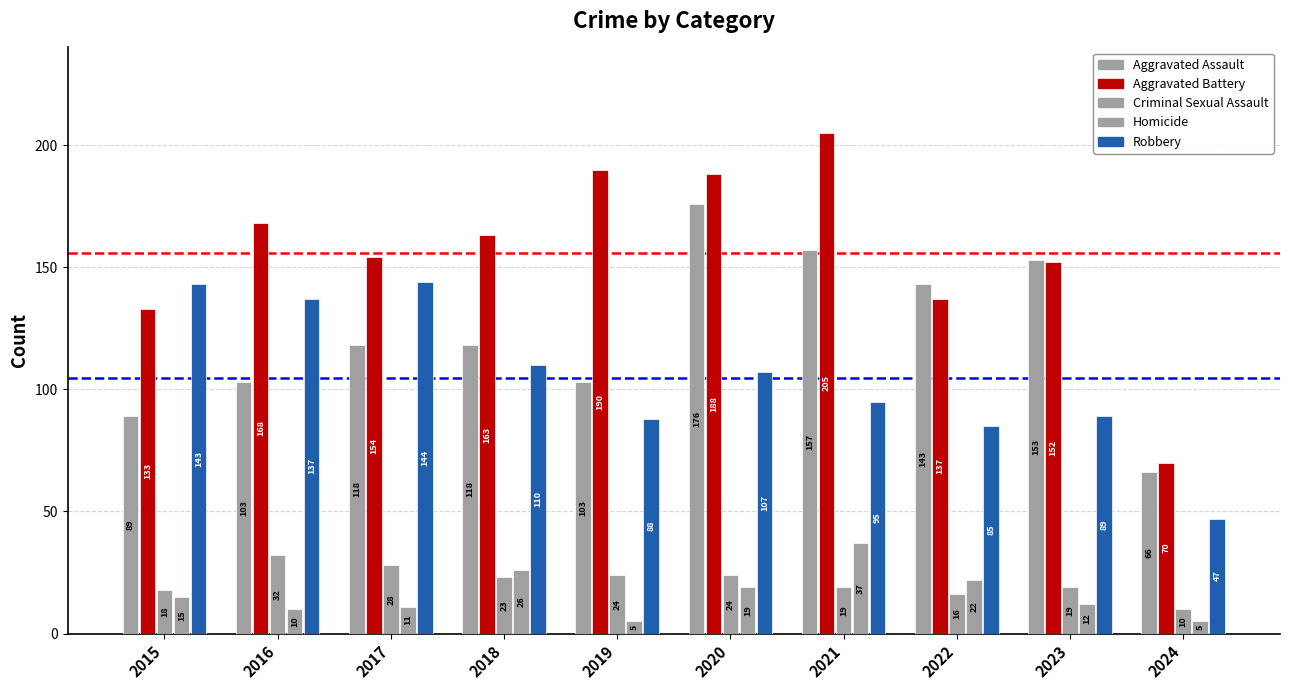

How many values in the Aggravated Assault series are below 118?

4